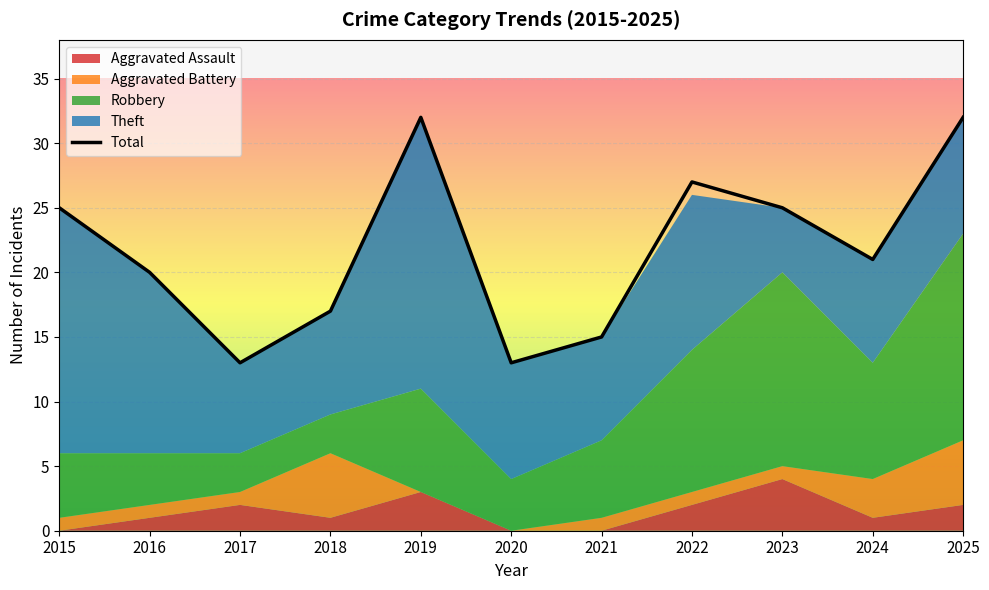

Read the value at 2024.

21